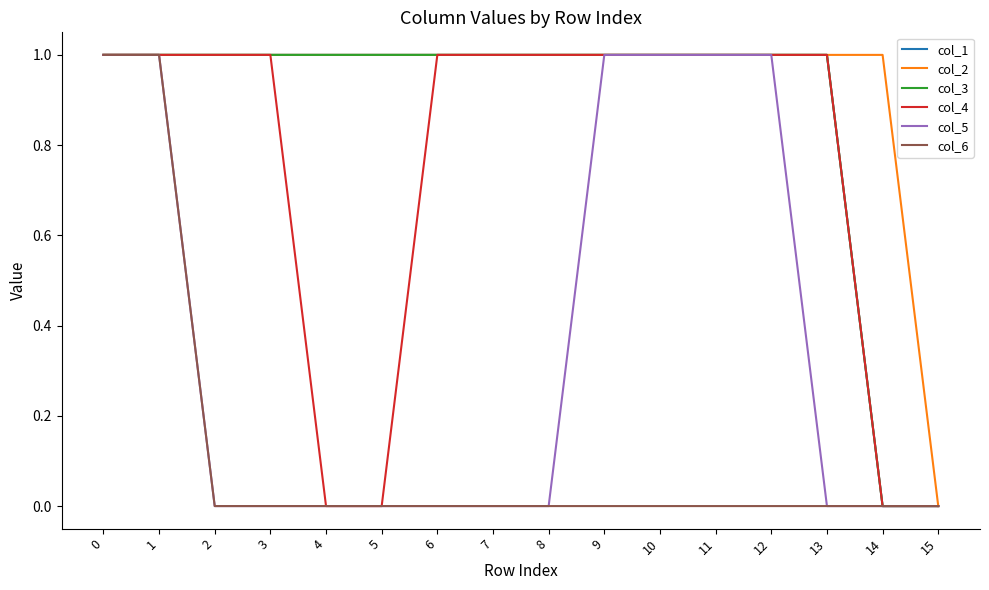

The col_3 series shows 1 at 10. True or false?

False